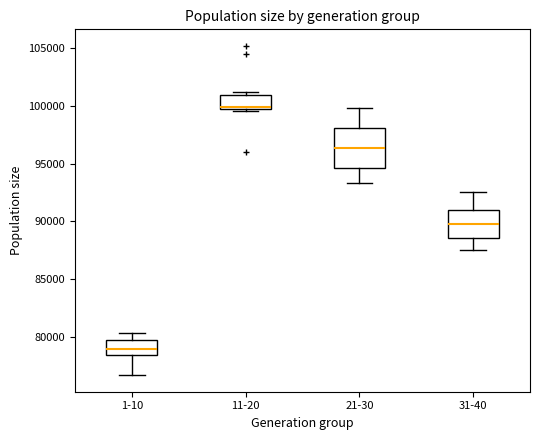

Which box is the tallest, from its lower edge to its upper edge?

21-30